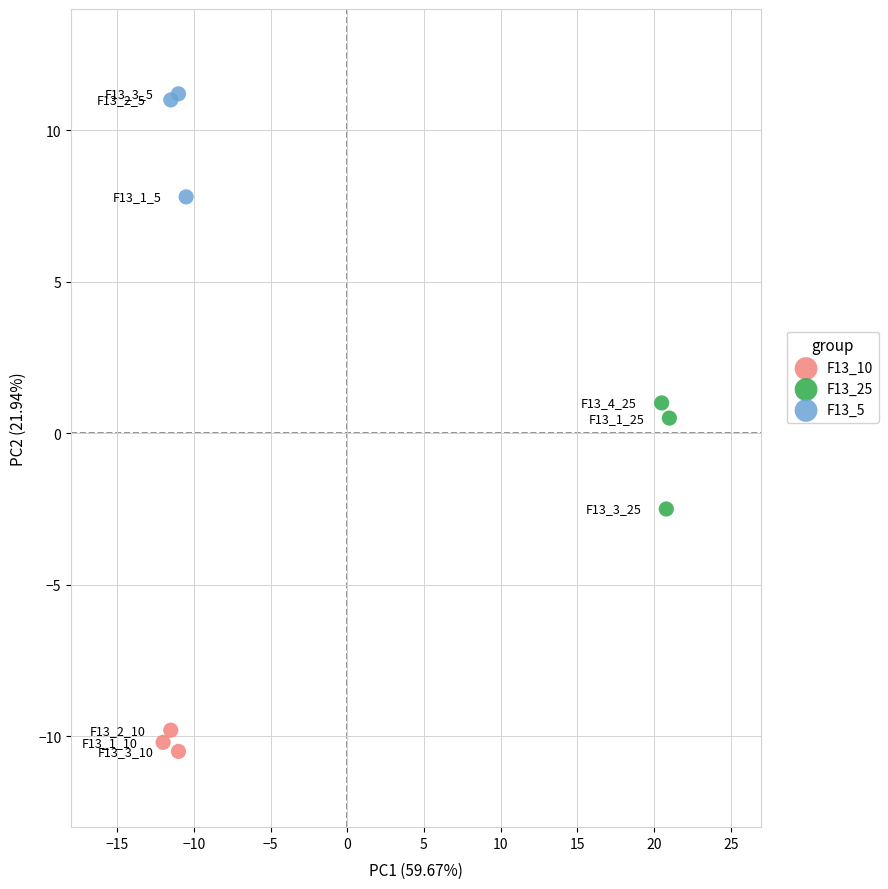

Which series contains the highest Y value?

F13_5